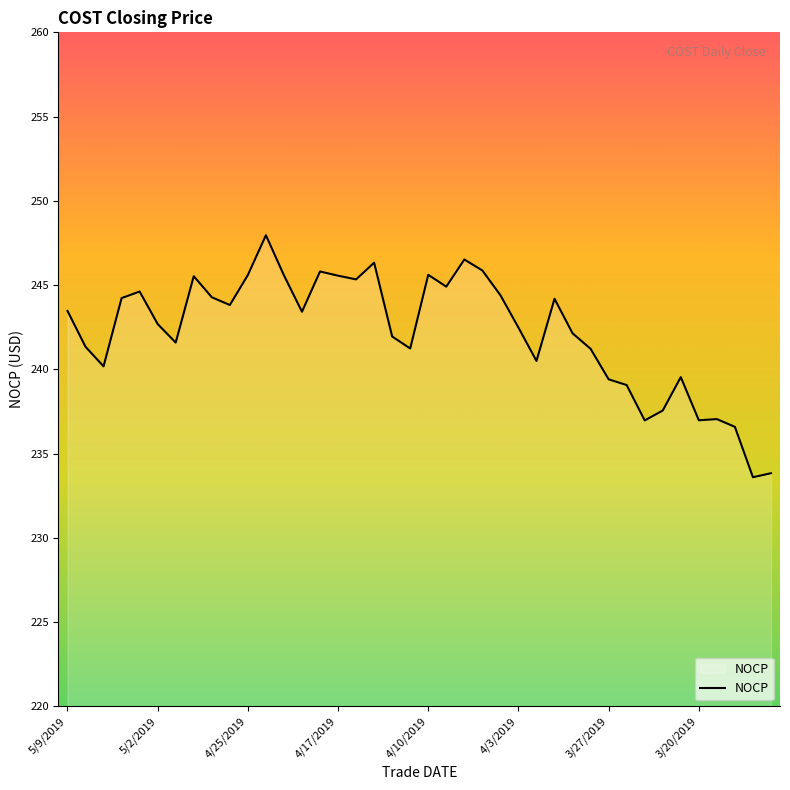

How many distinct data groups are displayed?

1